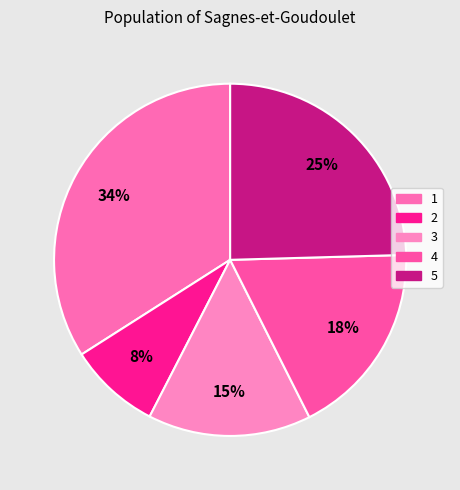

How much of the chart is everything except 3?

85.0%